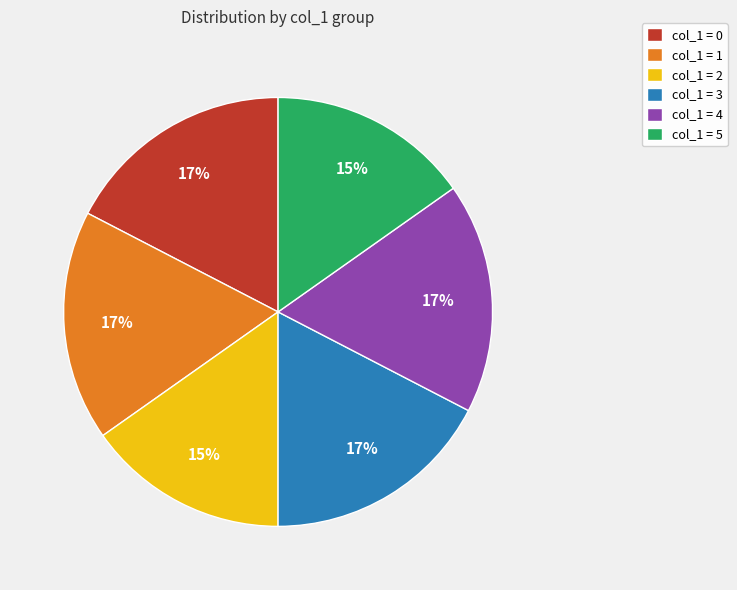

How many slices are in this pie chart?

6